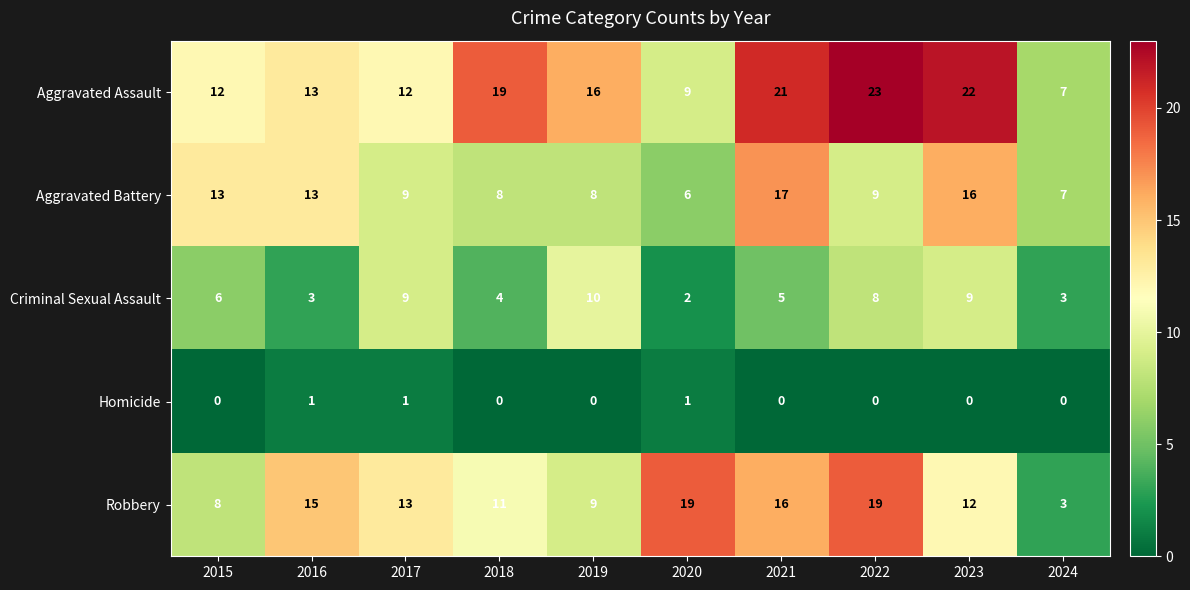

How many categories are shown in the chart?

10